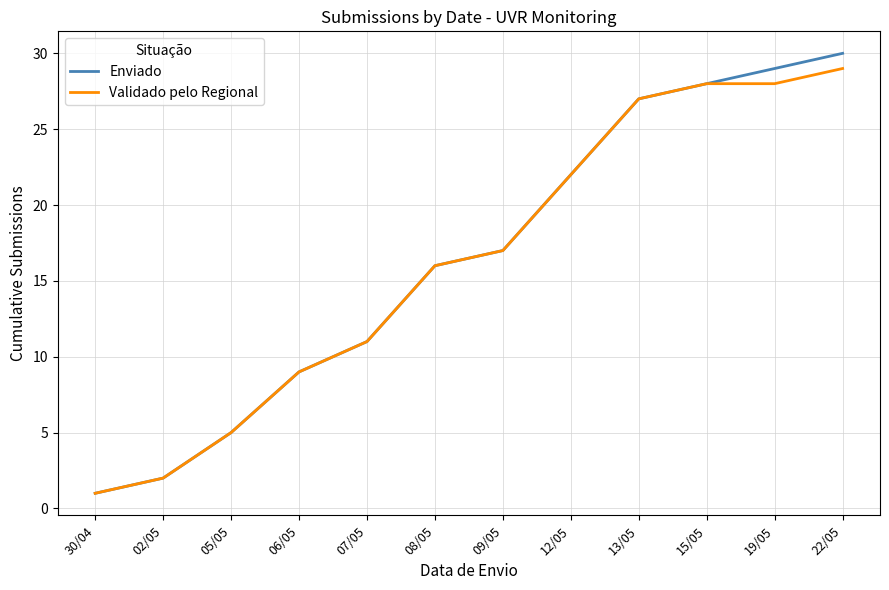

Which series has the largest range (max minus min)?

Enviado